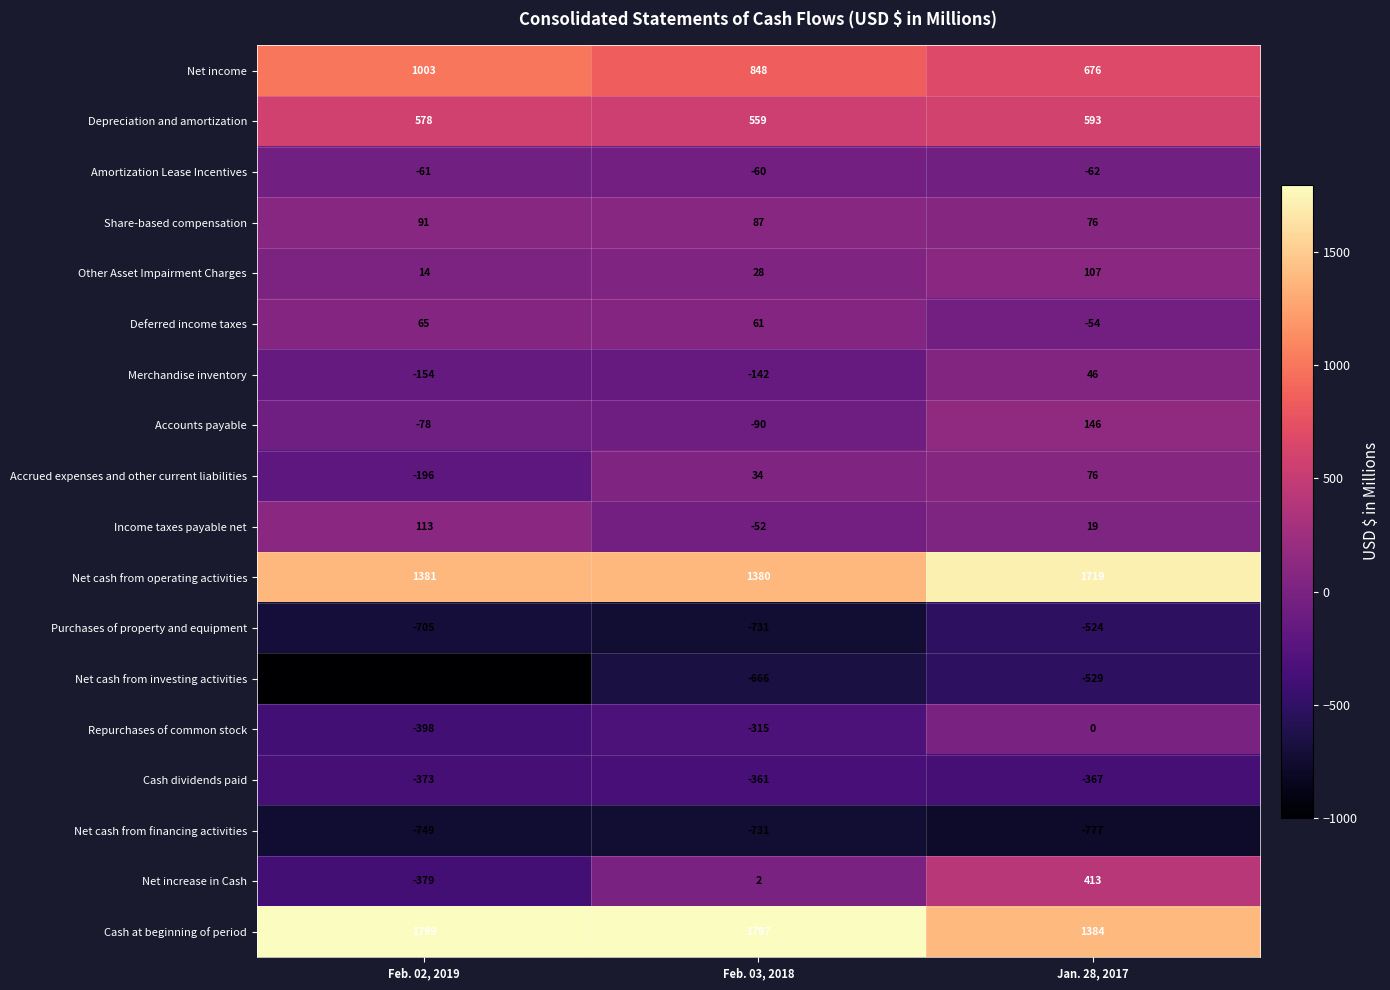

True or false: Net cash from financing activities has a value of -1079 at Feb. 02, 2019.

False